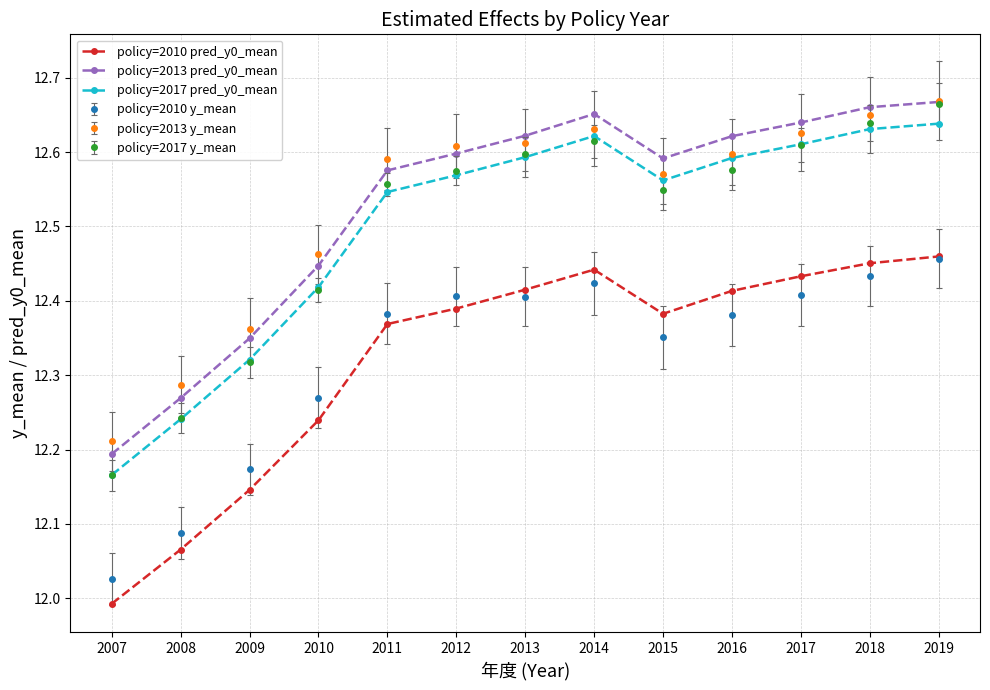

Which series changed the most between 2008 and 2018?

policy=2017 y_mean